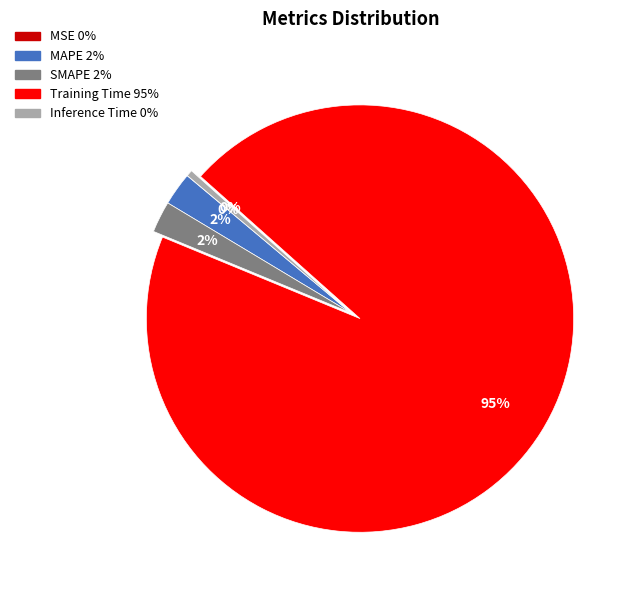

Which slice represents more than half of the pie?

Training Time